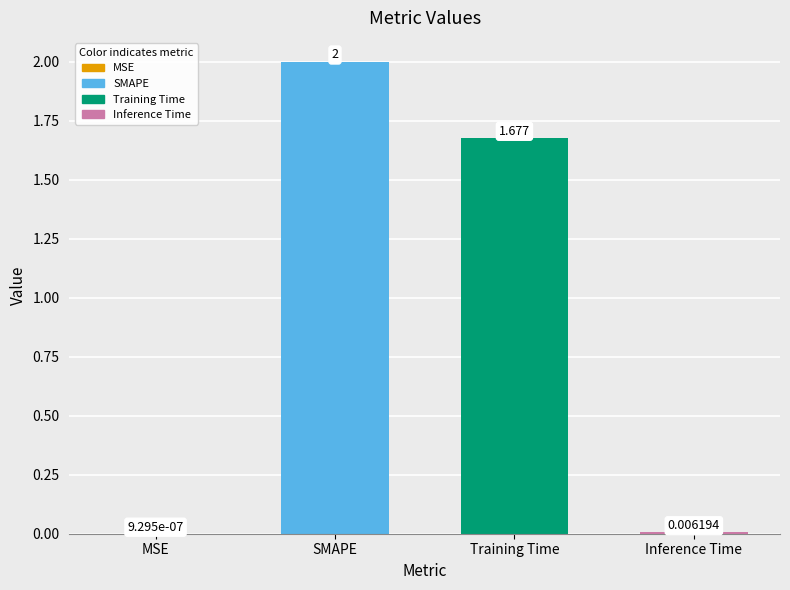

What is the average value?

0.9